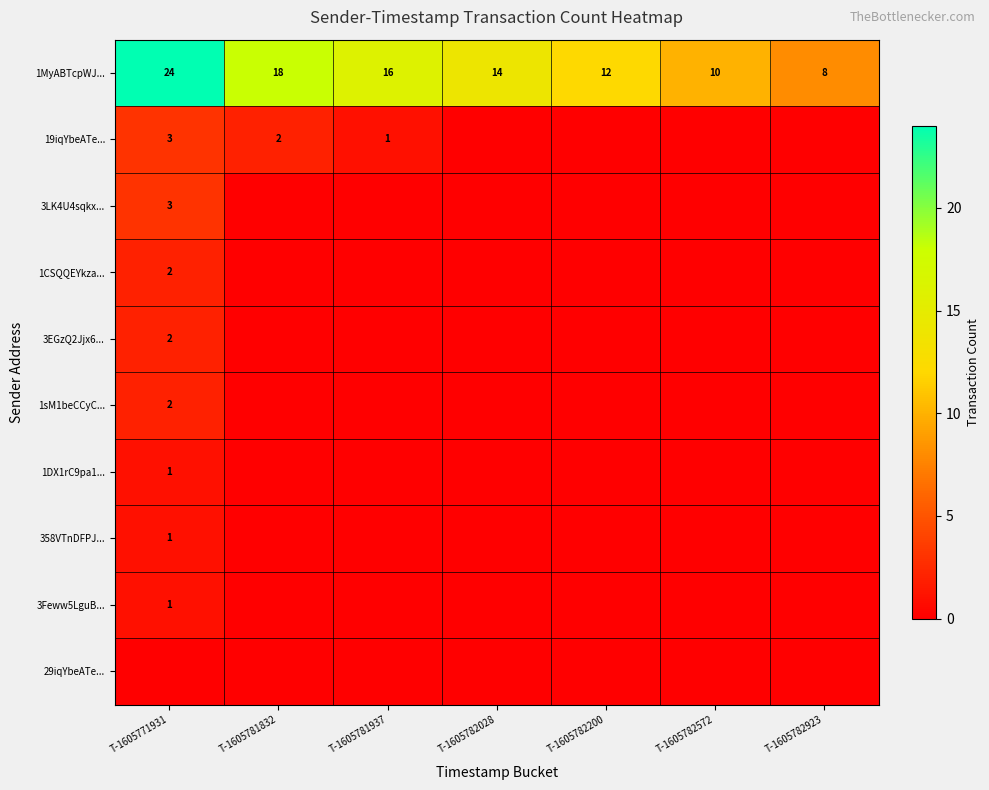

Is it true that 1MyABTcpWJ... equals 12 at T-1605782200?

True